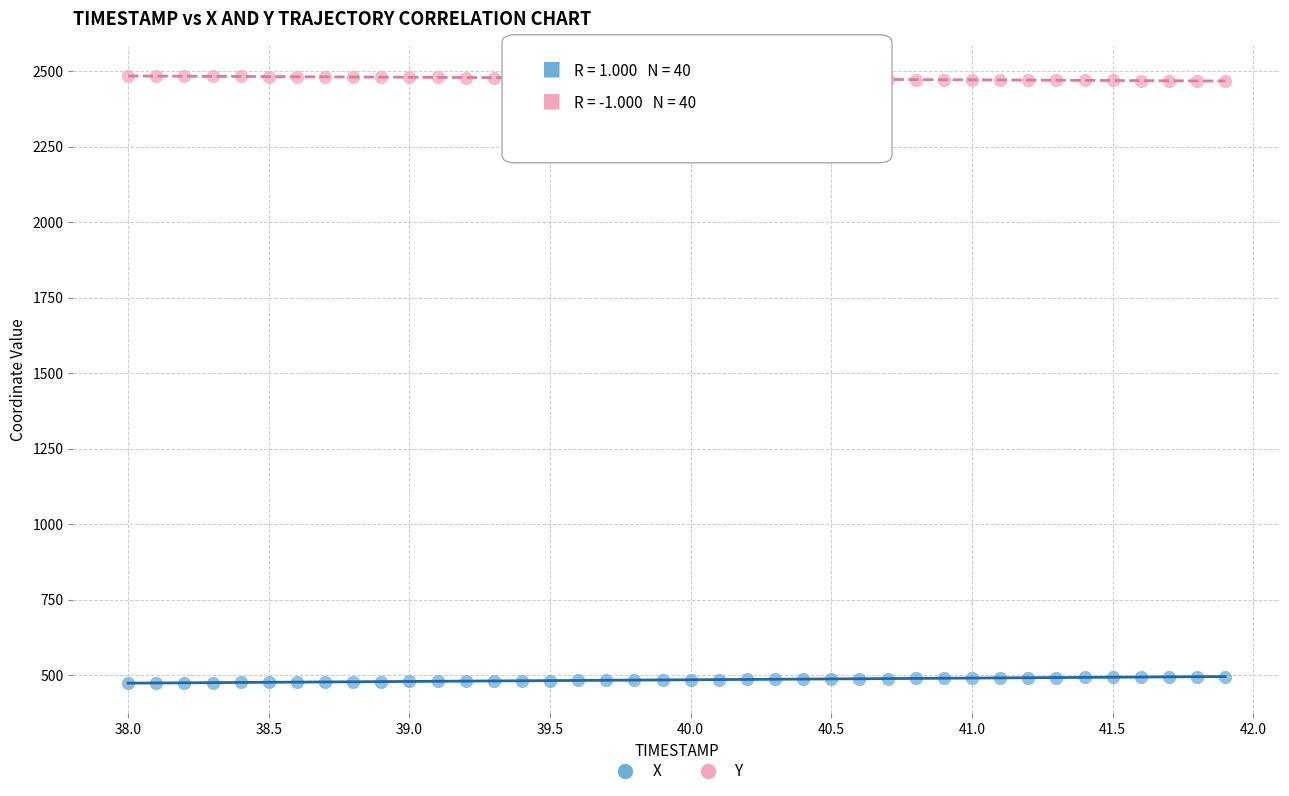

Which series reaches the maximum Y coordinate?

Y